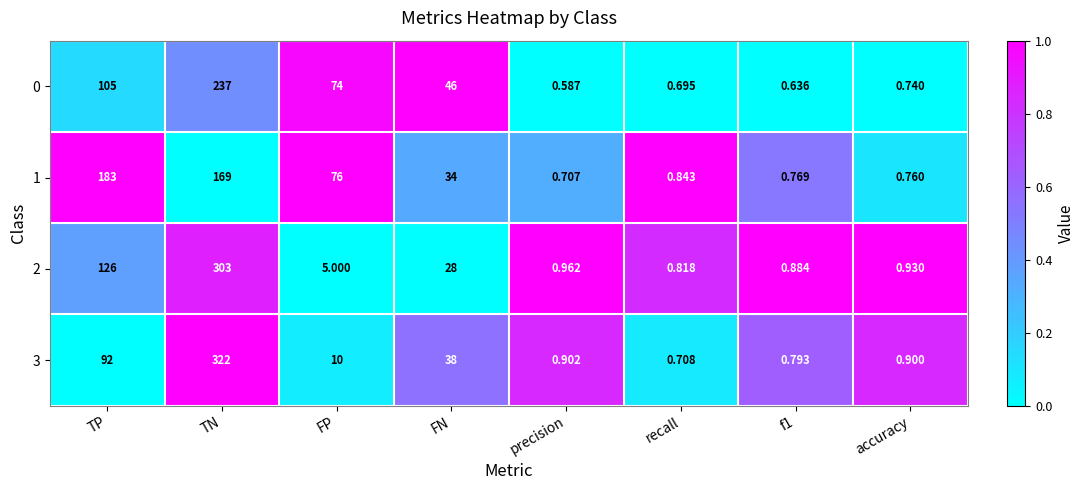

Where is 2 nearest to the value 151?

TP